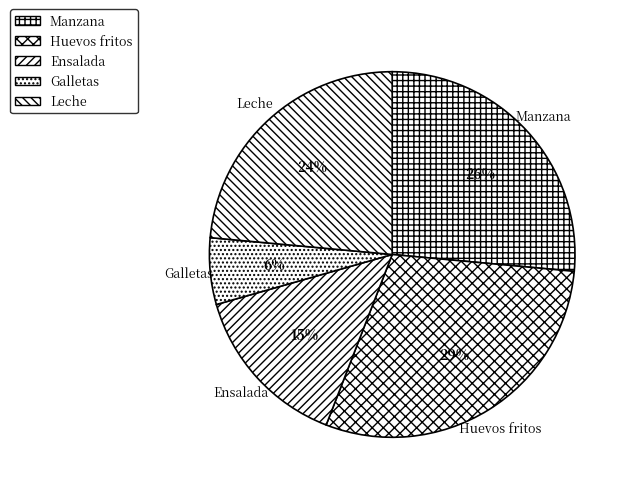

To the nearest percent, what is the difference between the Manzana and Huevos fritos slice percentages?

3%